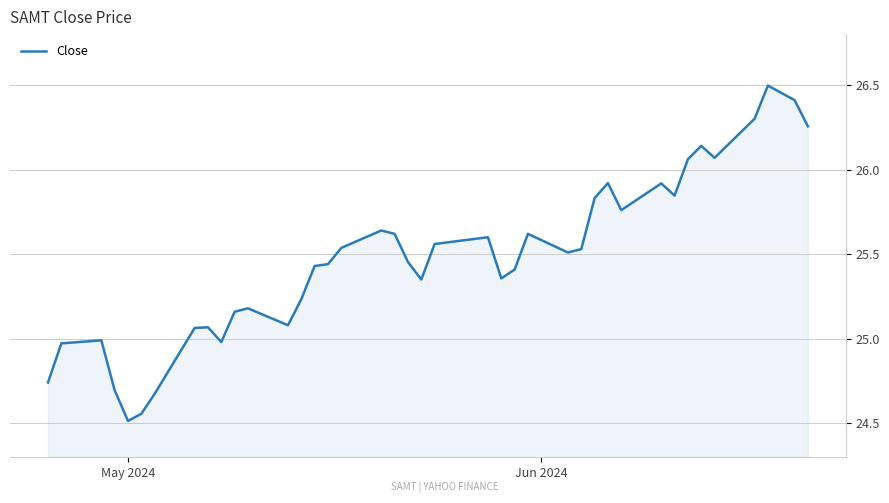

What is the greatest value displayed?

26.5